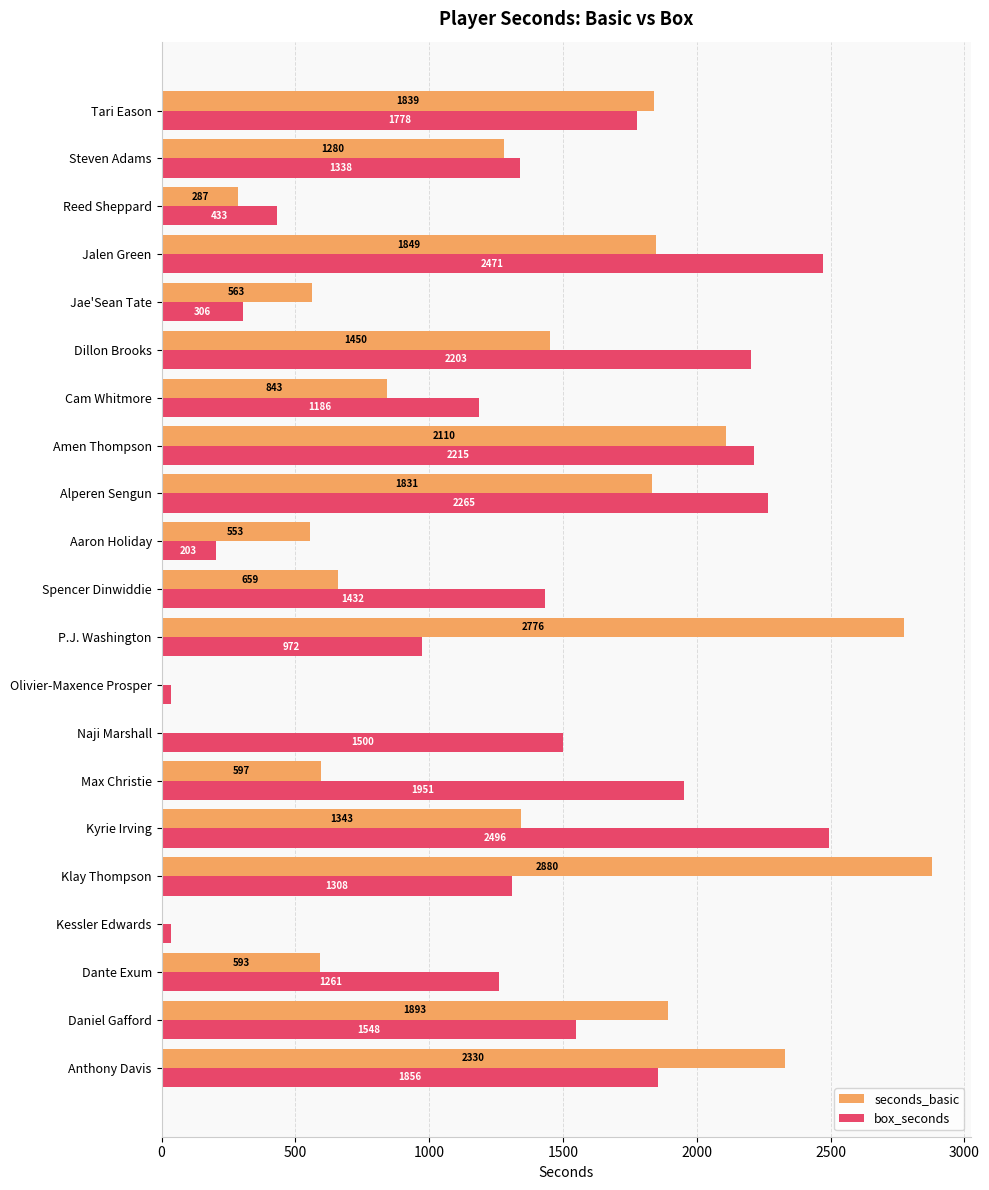

Which label corresponds to the largest value in the chart?

Klay Thompson